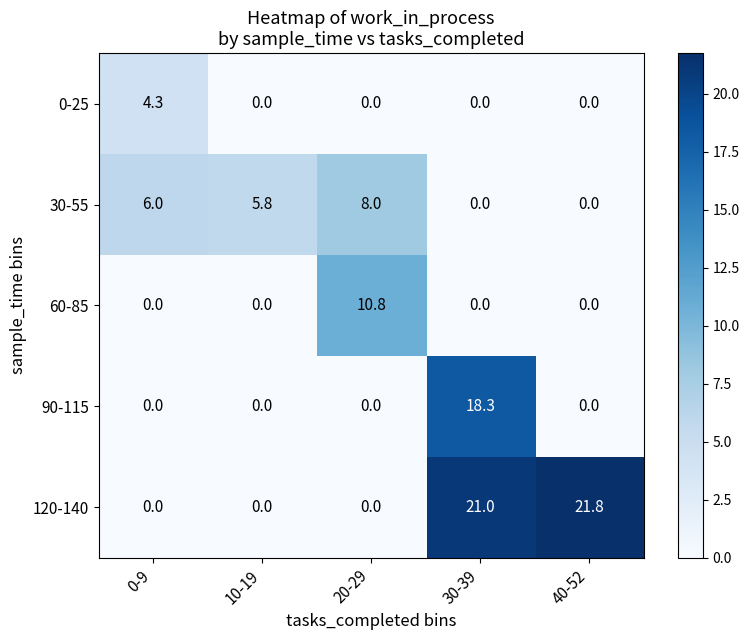

What is the difference between the maximum and minimum values in the 90-115 series?

18.3